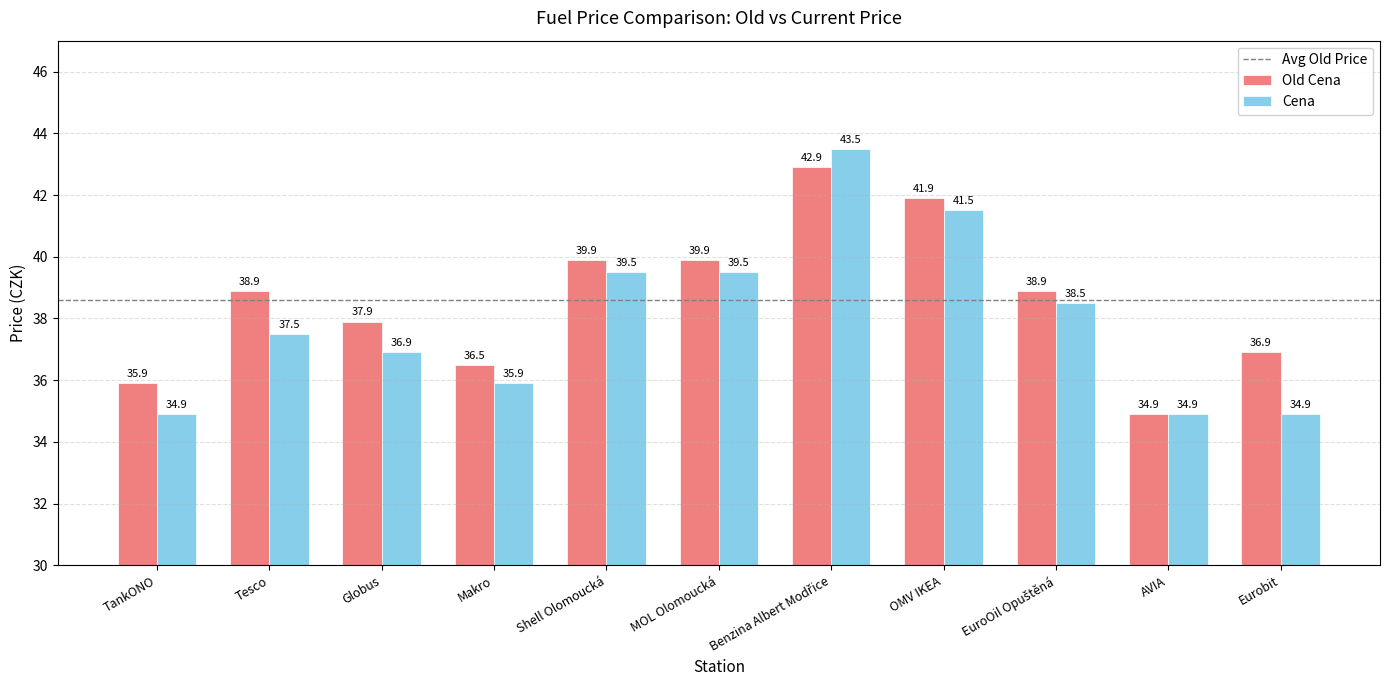

Which series has the largest range (max minus min)?

Cena